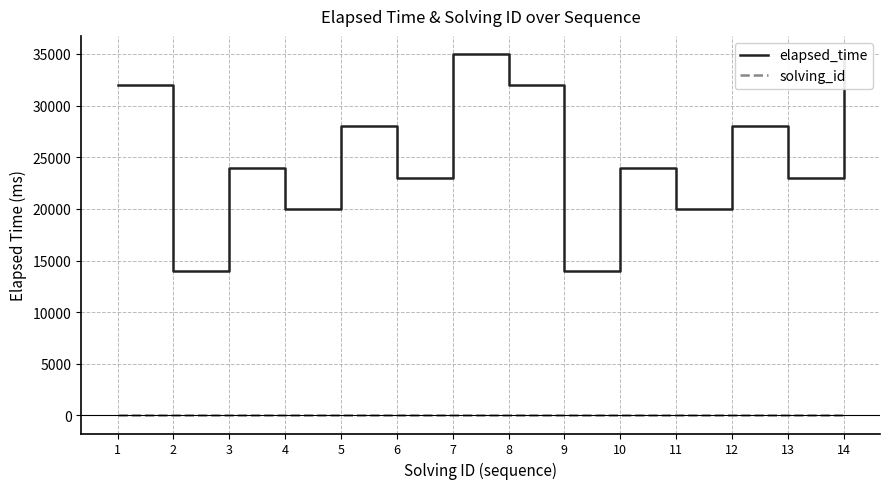

Count the elapsed_time values in the range 20000 to 32000.

10